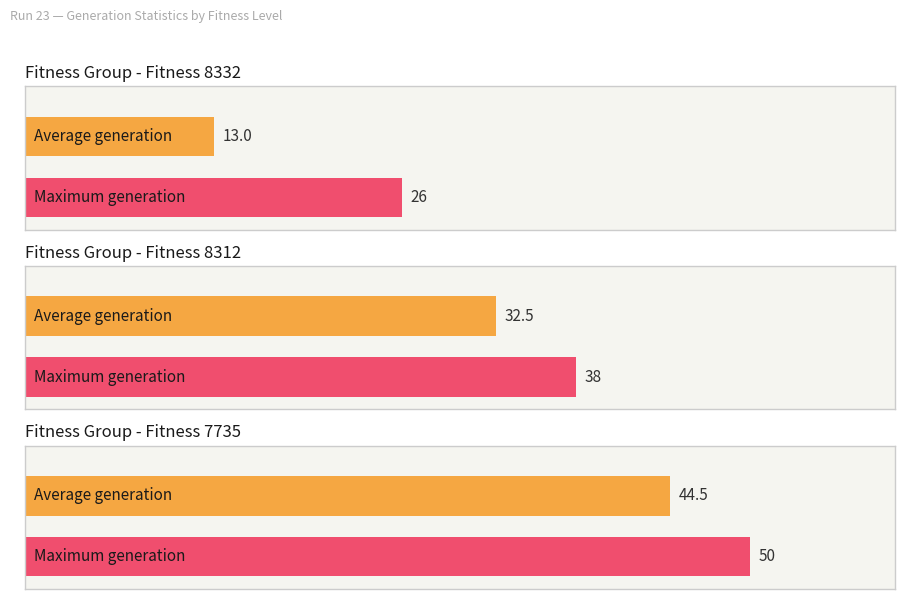

Which has a higher value, Fitness 8312 or Fitness 8332?

Fitness 8312